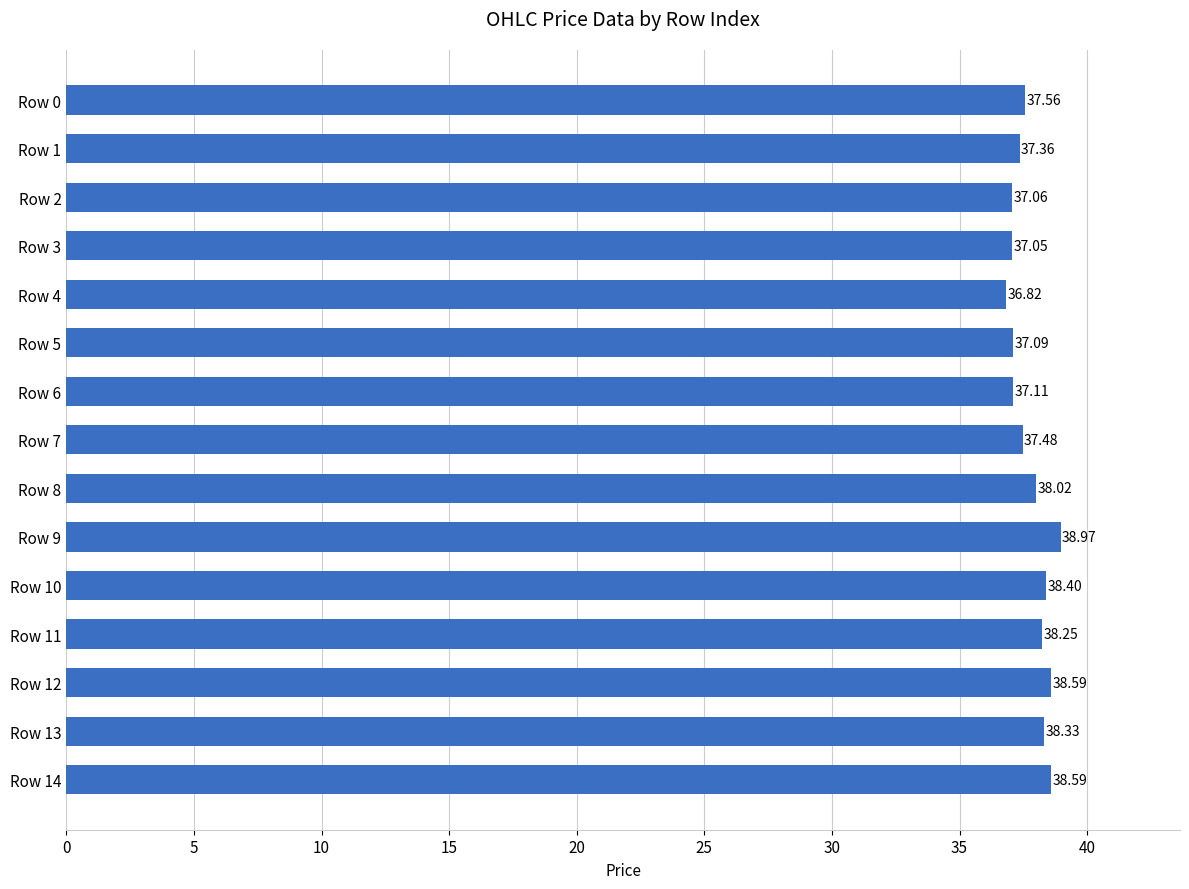

Between Row 3 and Row 2, which is larger?

Row 2